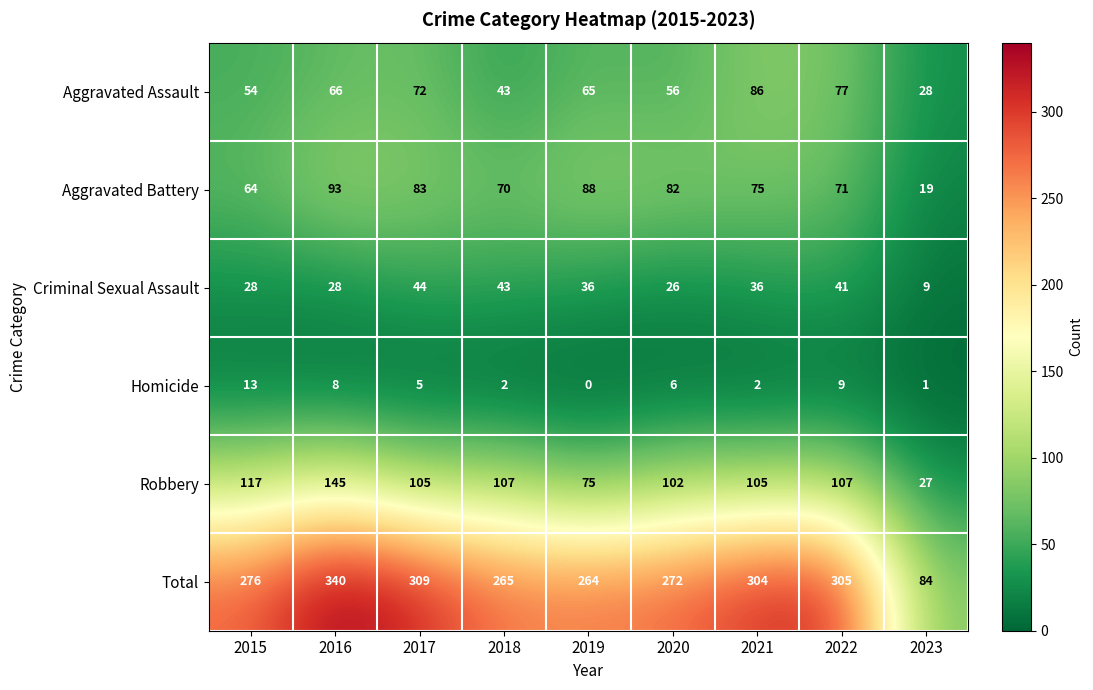

How many data points does each series have?

9